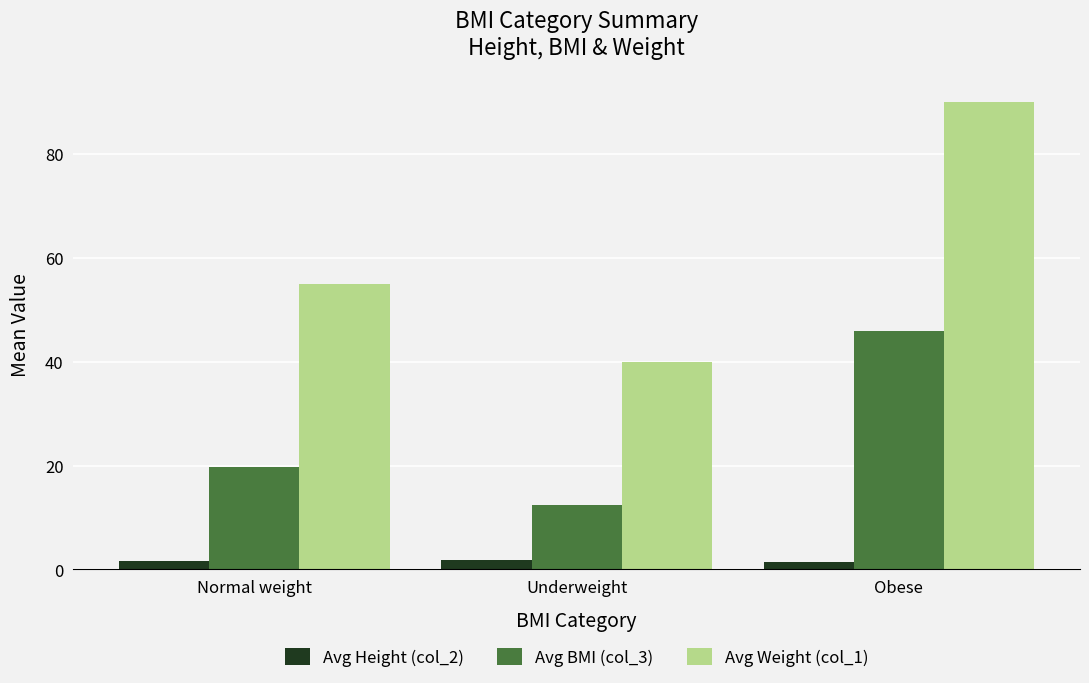

How many data points in Avg BMI (col_3) are less than 19?

1